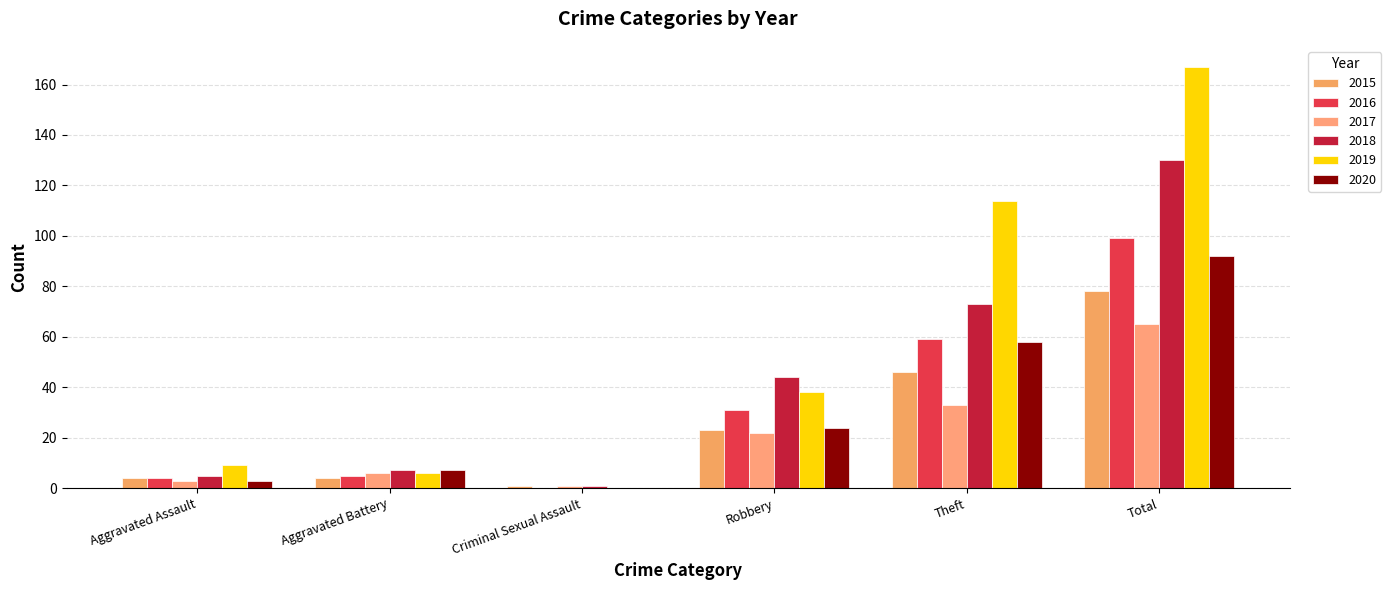

Rank the categories by 2019 value from highest to lowest.

Total, Theft, Robbery, Aggravated Assault, Aggravated Battery, Criminal Sexual Assault